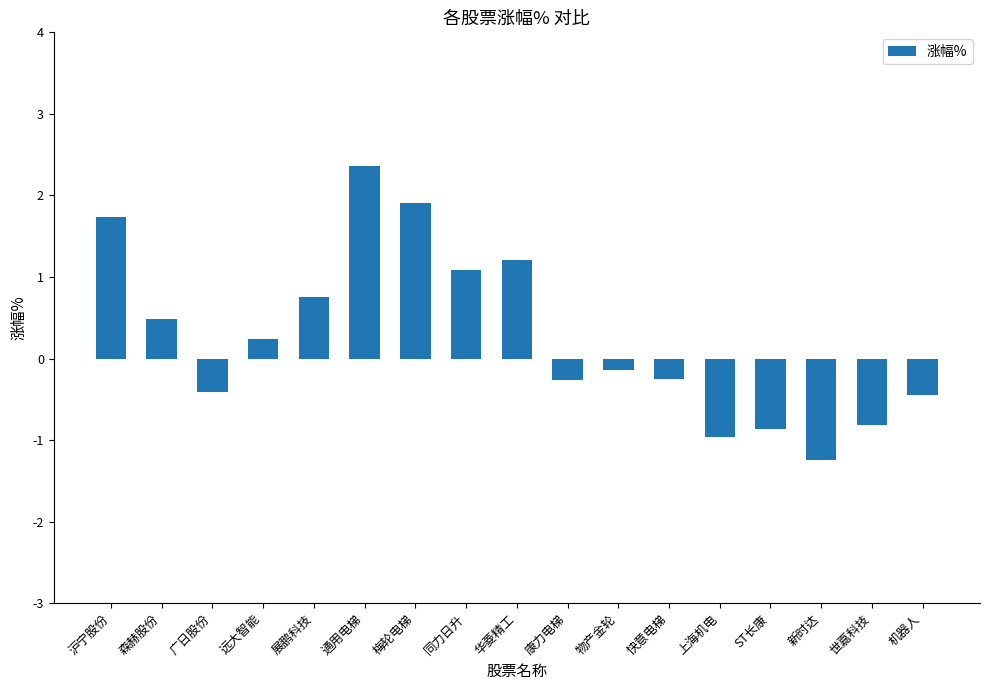

Is it true that the value at 同力日升 is 1.6?

False